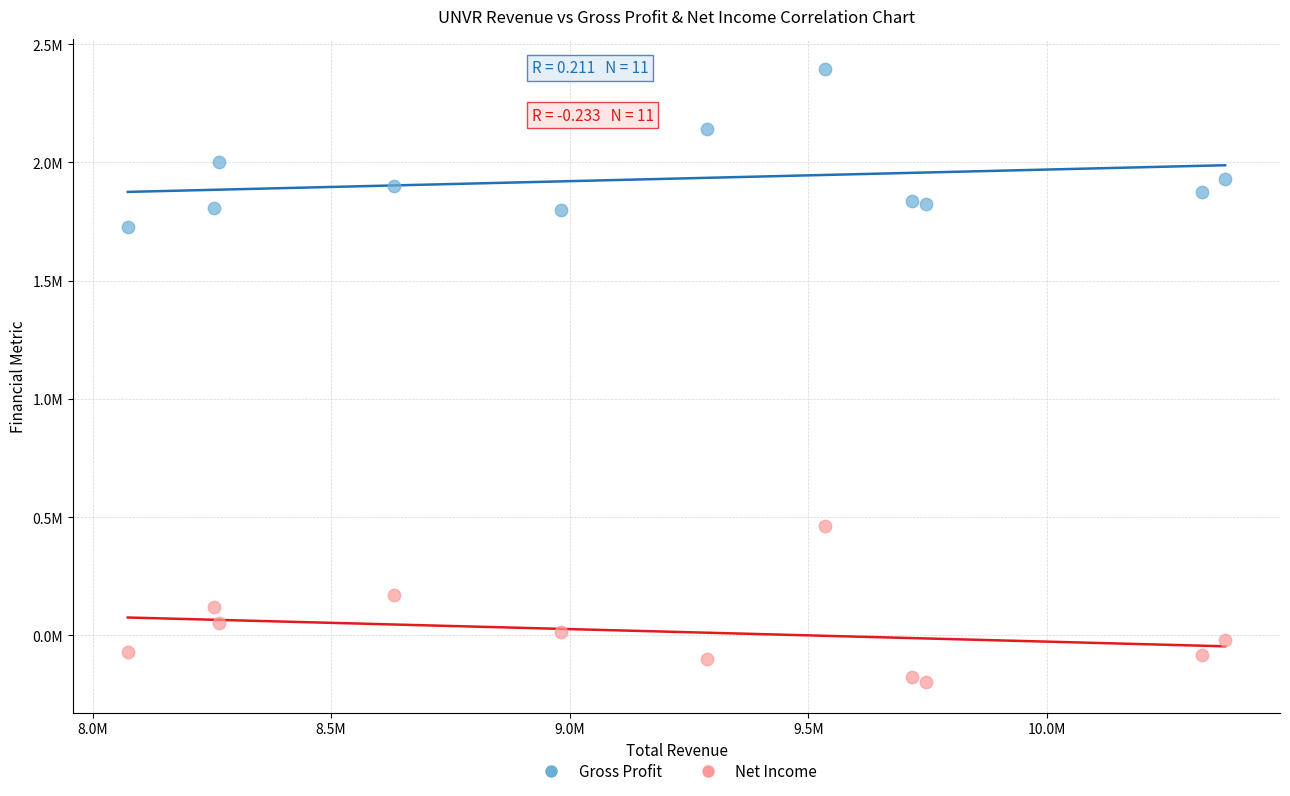

Which series contains the lowest Y value?

Net Income